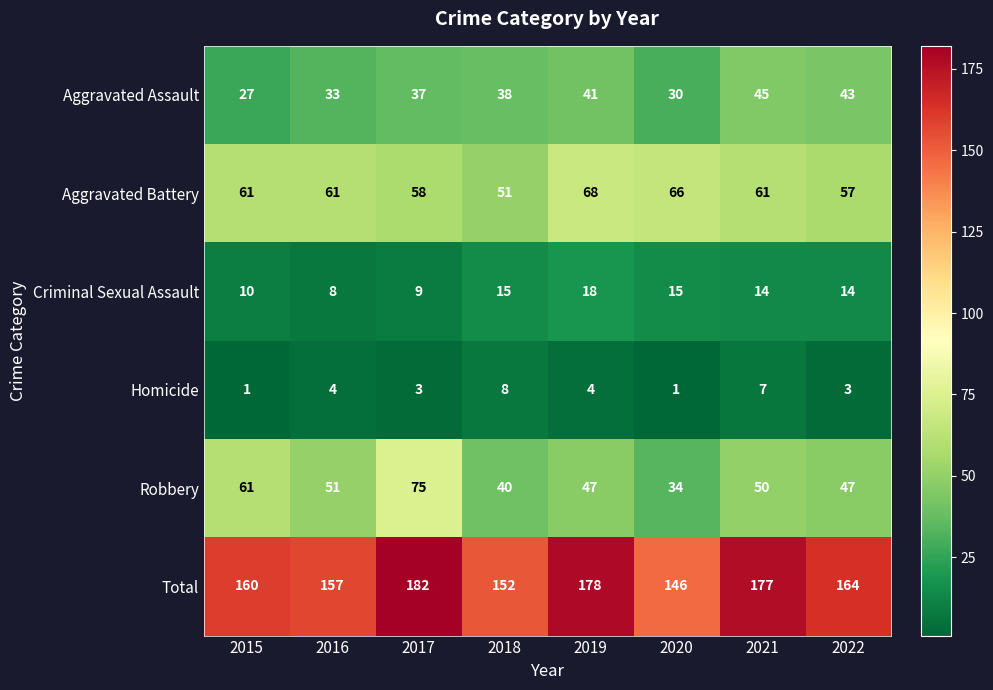

List the series in order of their peak value, lowest first.

Homicide, Criminal Sexual Assault, Aggravated Assault, Aggravated Battery, Robbery, Total